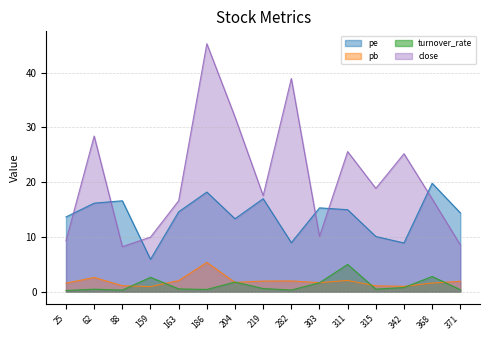

Which series has the largest total across all categories?

close